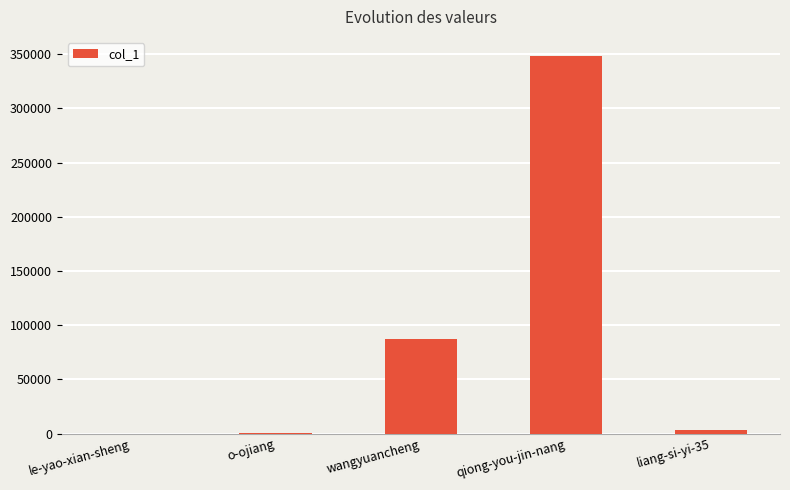

The chart shows a value of 37896 at wangyuancheng. True or false?

False